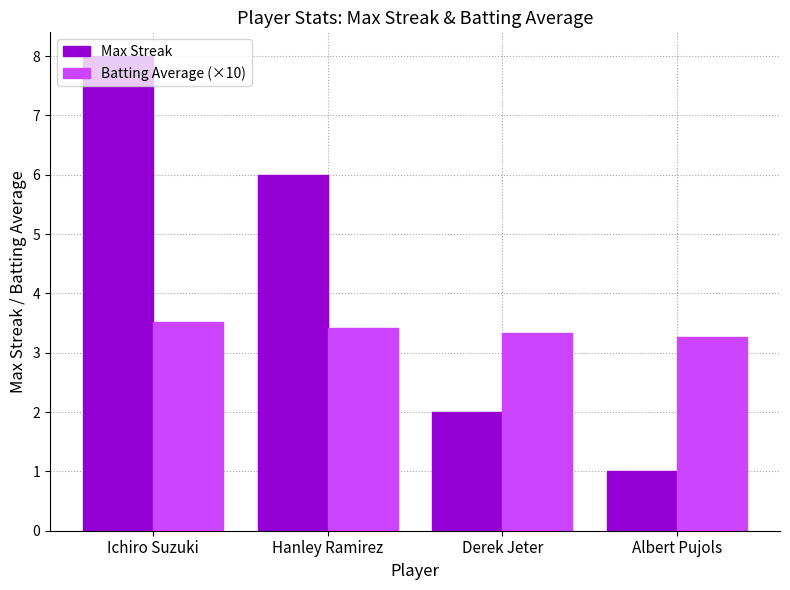

Reading left to right, extract all data points from this chart.

Max Streak: 8.0	6.0	2.0	1.0
Batting Average (×10): 3.5	3.4	3.3	3.3